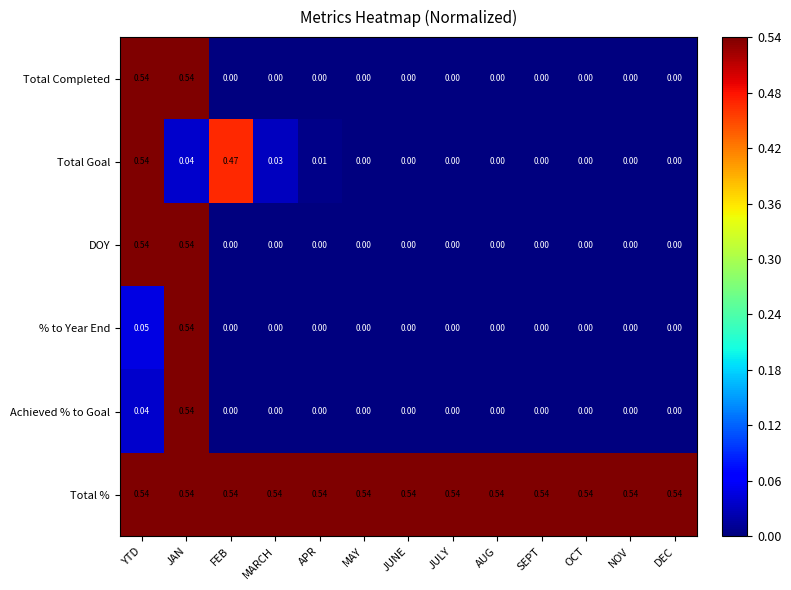

At which category is the sum across all series the highest?

JAN